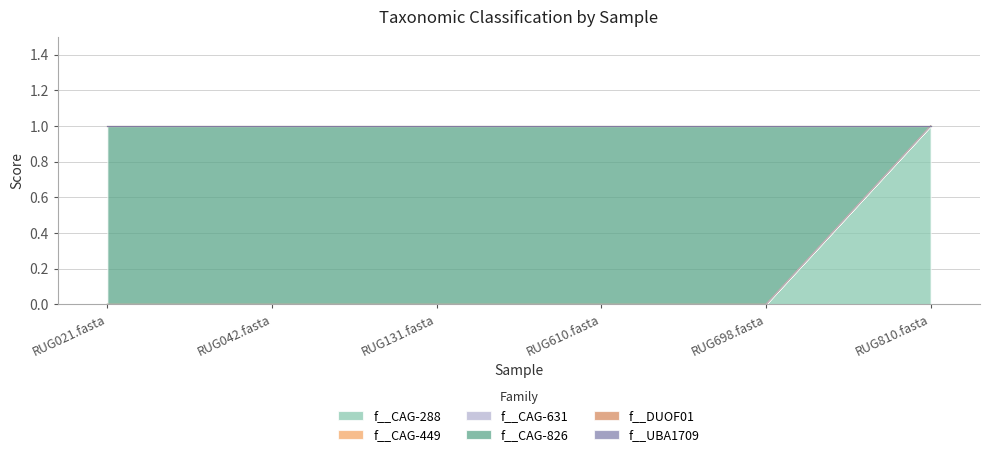

Which series has the largest total across all categories?

f__CAG-826